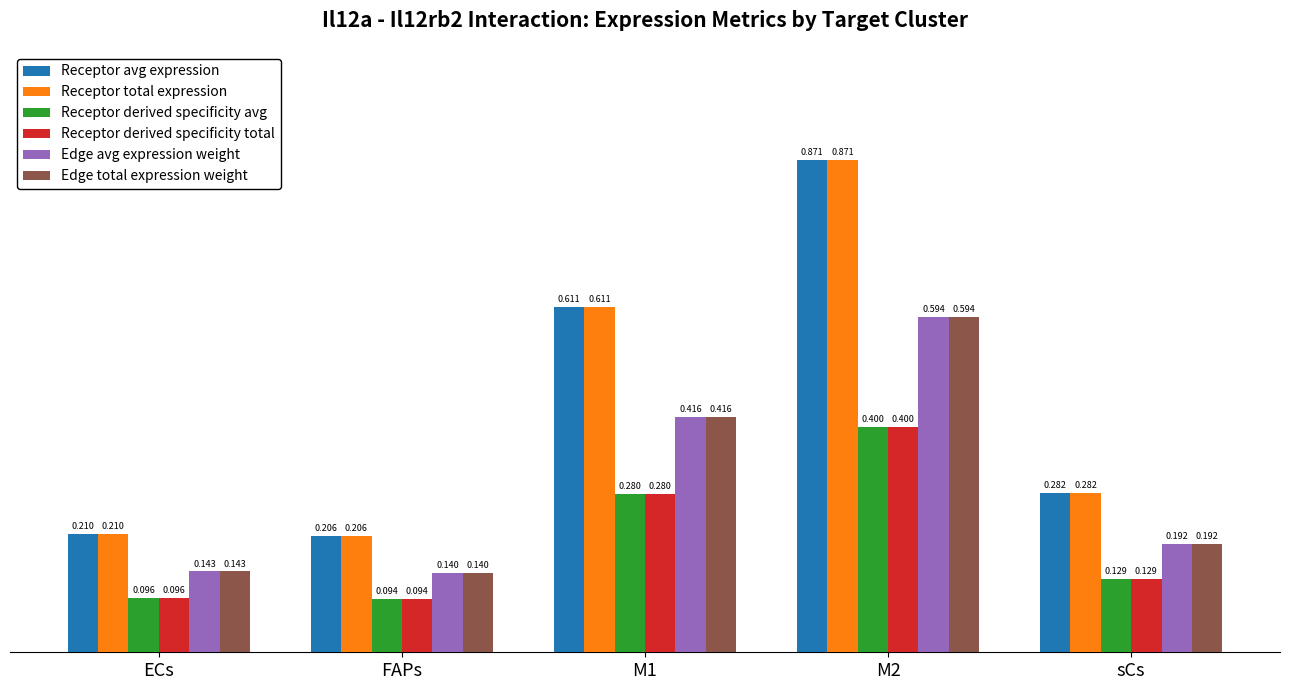

Where is Edge avg expression weight nearest to the value 0?

FAPs